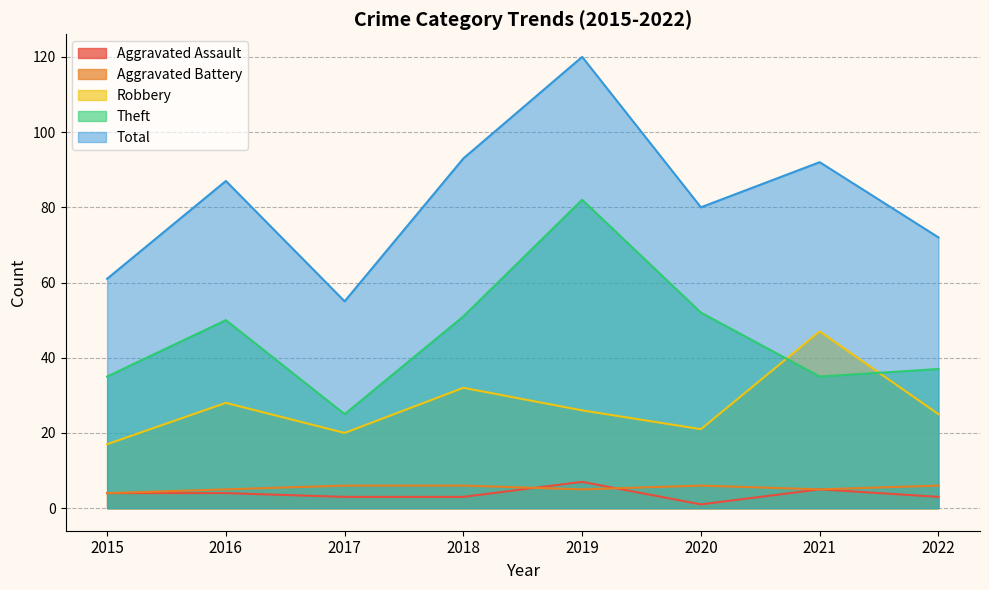

True or false: Theft and Aggravated Assault cross at least once.

False